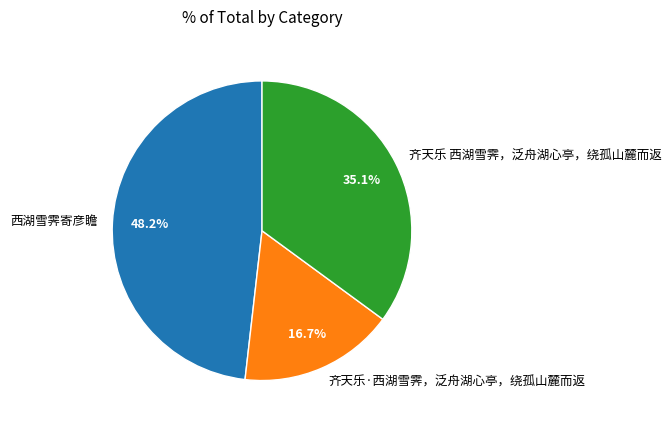

Does 西湖雪霁寄彦瞻 represent more than half of the total?

No